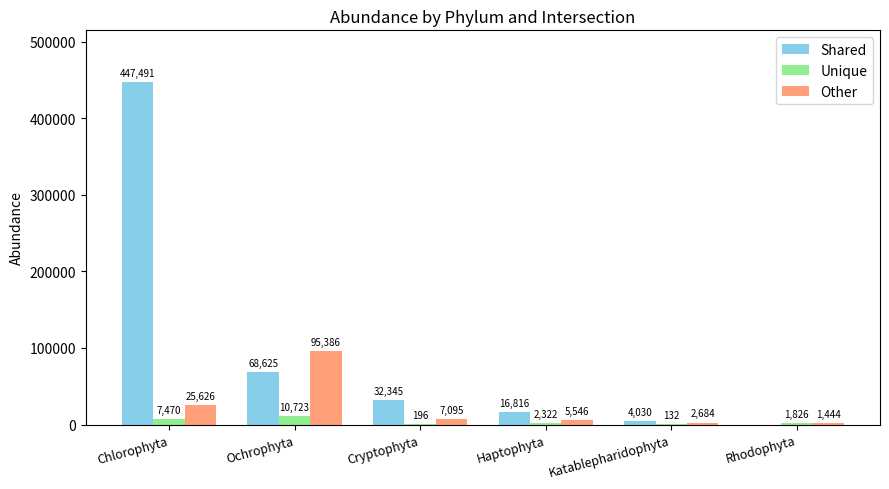

What is the highest value of the Other series?

95386